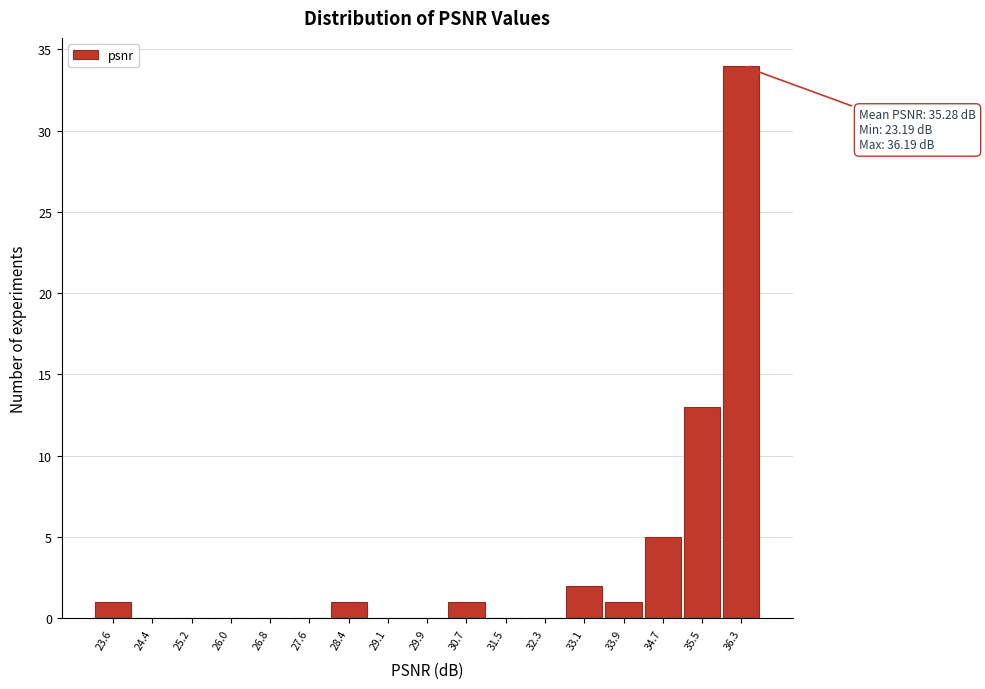

Which range on the x-axis has the tallest bar?

35.9 to 36.7